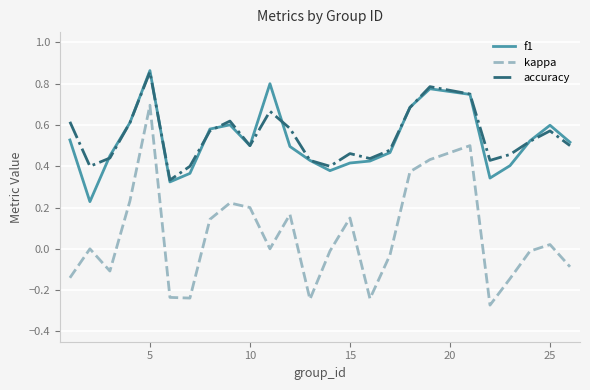

True or false: accuracy and kappa intersect in this chart.

False